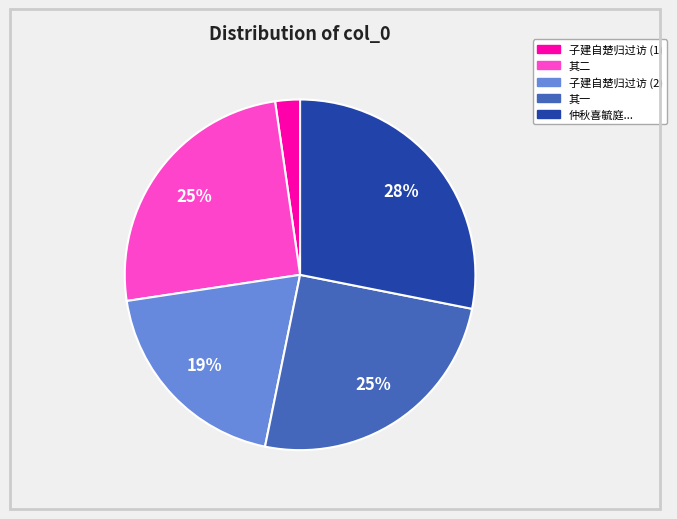

How many slices are in this pie chart?

5